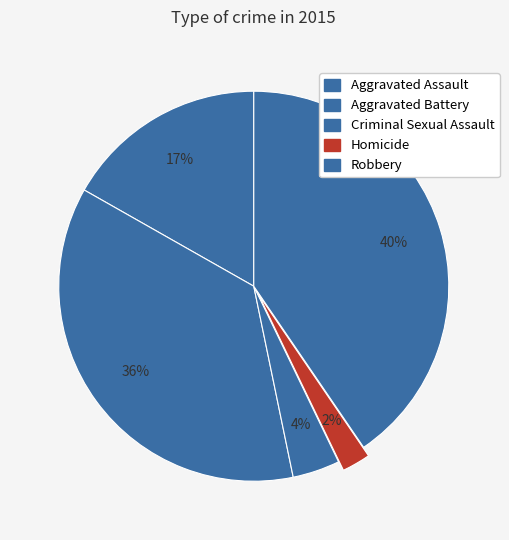

Does Criminal Sexual Assault account for over 50% of the chart?

No